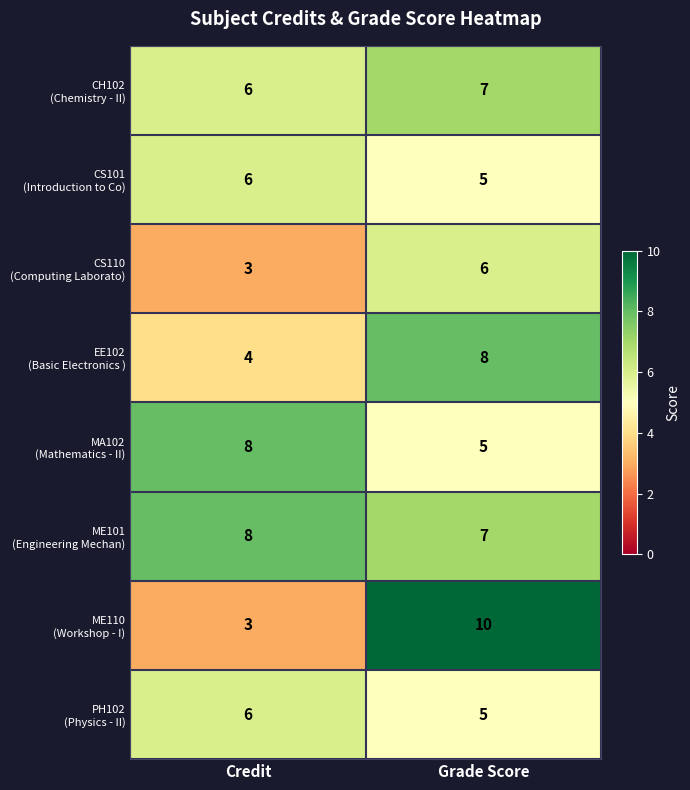

What is the total value across all series at Grade Score?

53